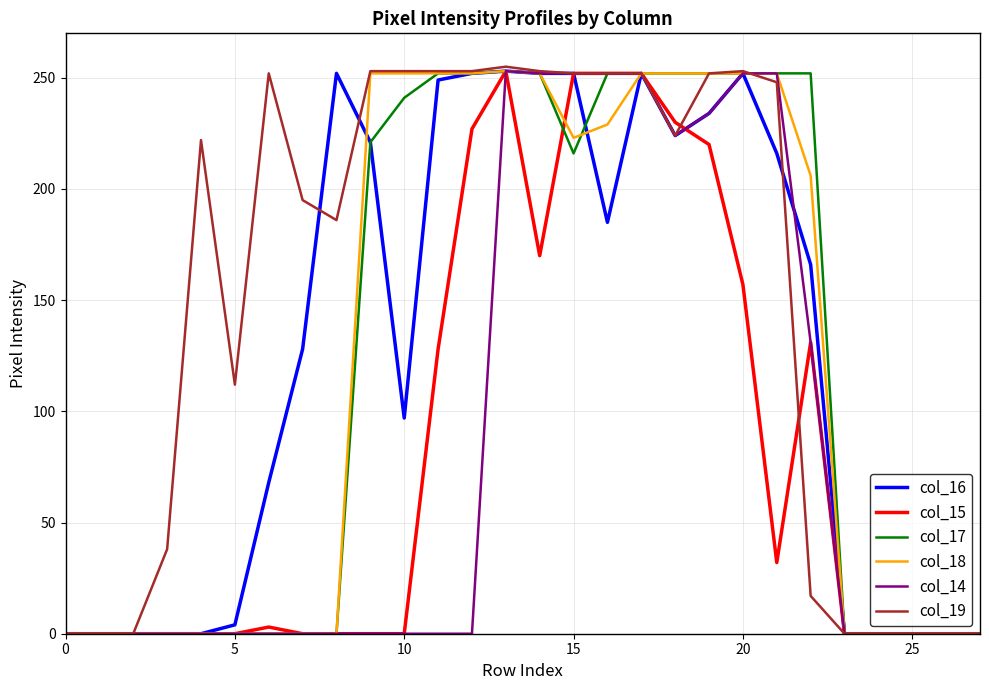

Which series has the largest range (max minus min)?

col_19